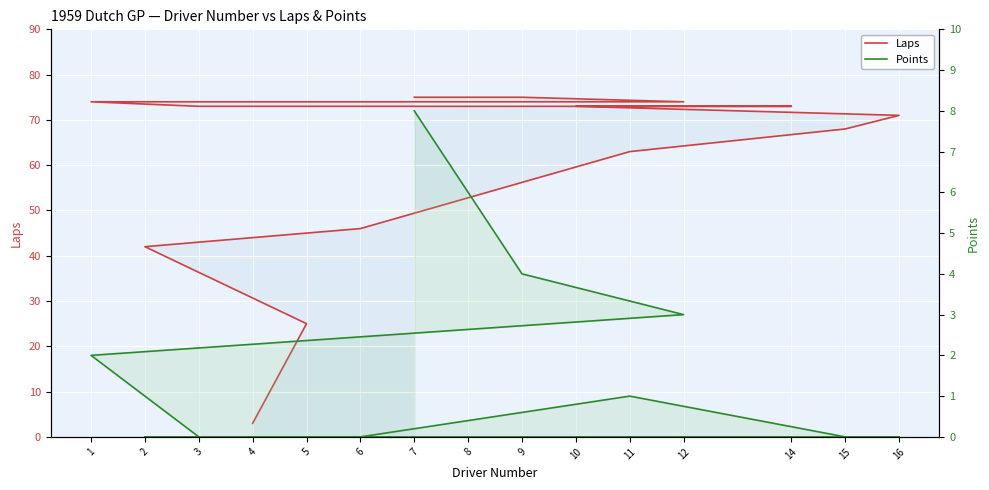

Which series has the widest spread of values?

Laps